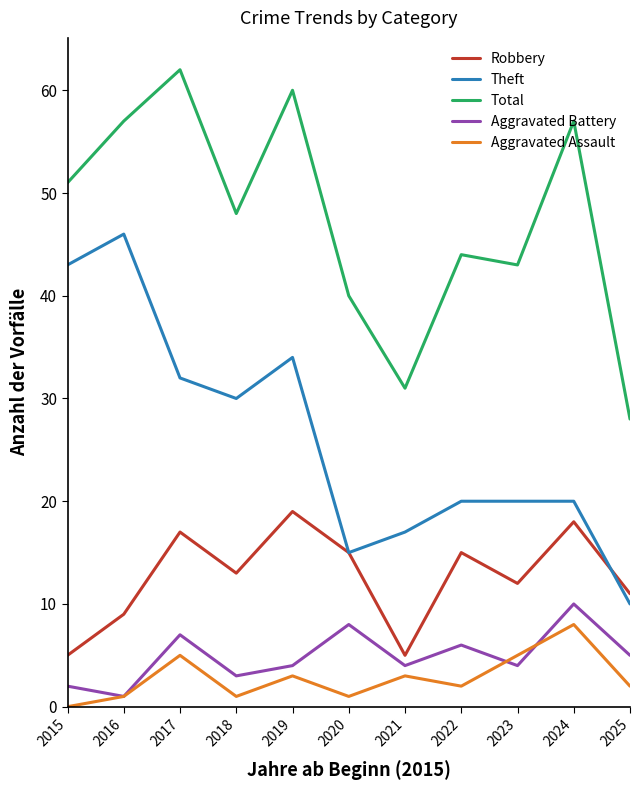

What is the difference between the Robbery values at 2017 and 2020?

2